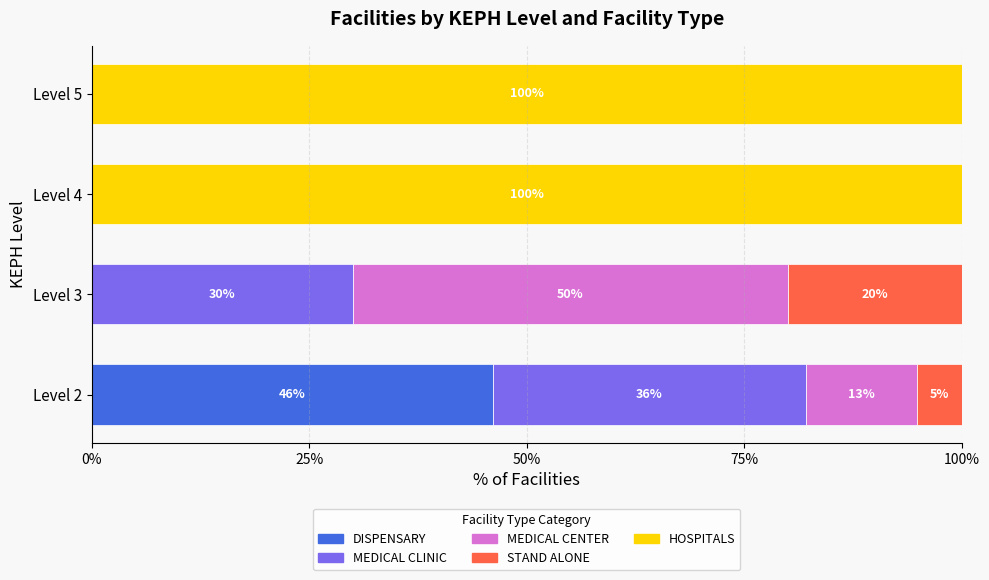

At which label does DISPENSARY reach its peak?

Level 2